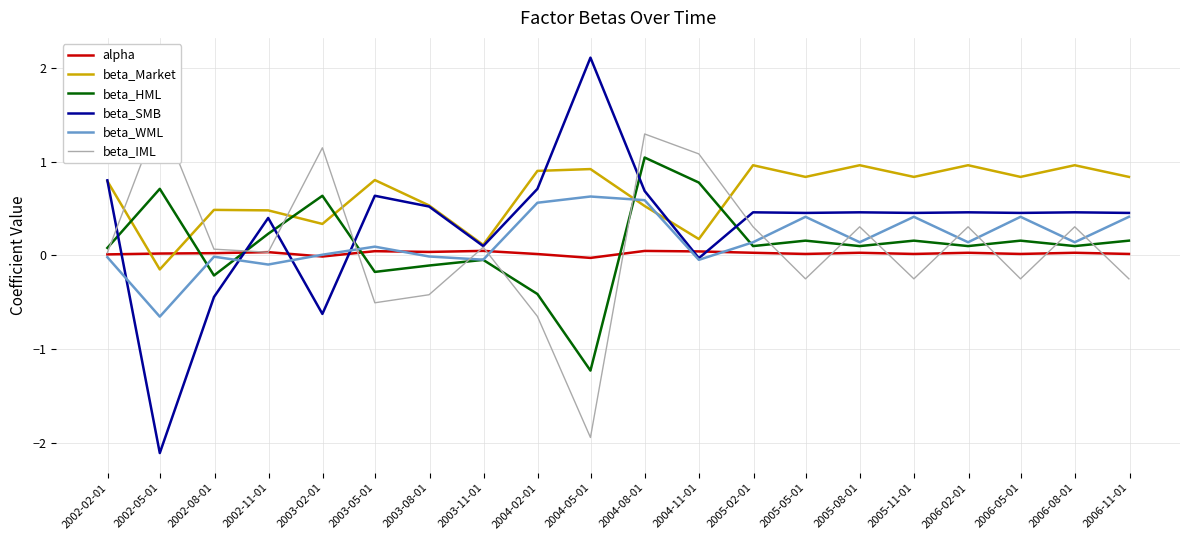

What is the maximum value for beta_HML?

1.0